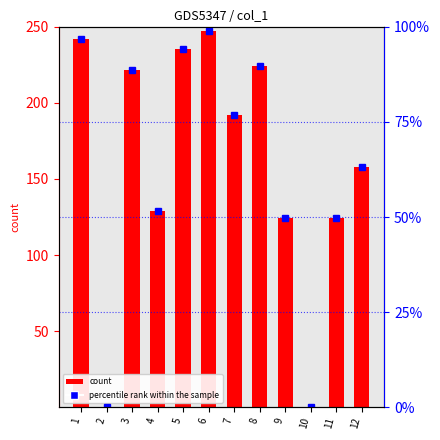

How many bars are there in each group?

2